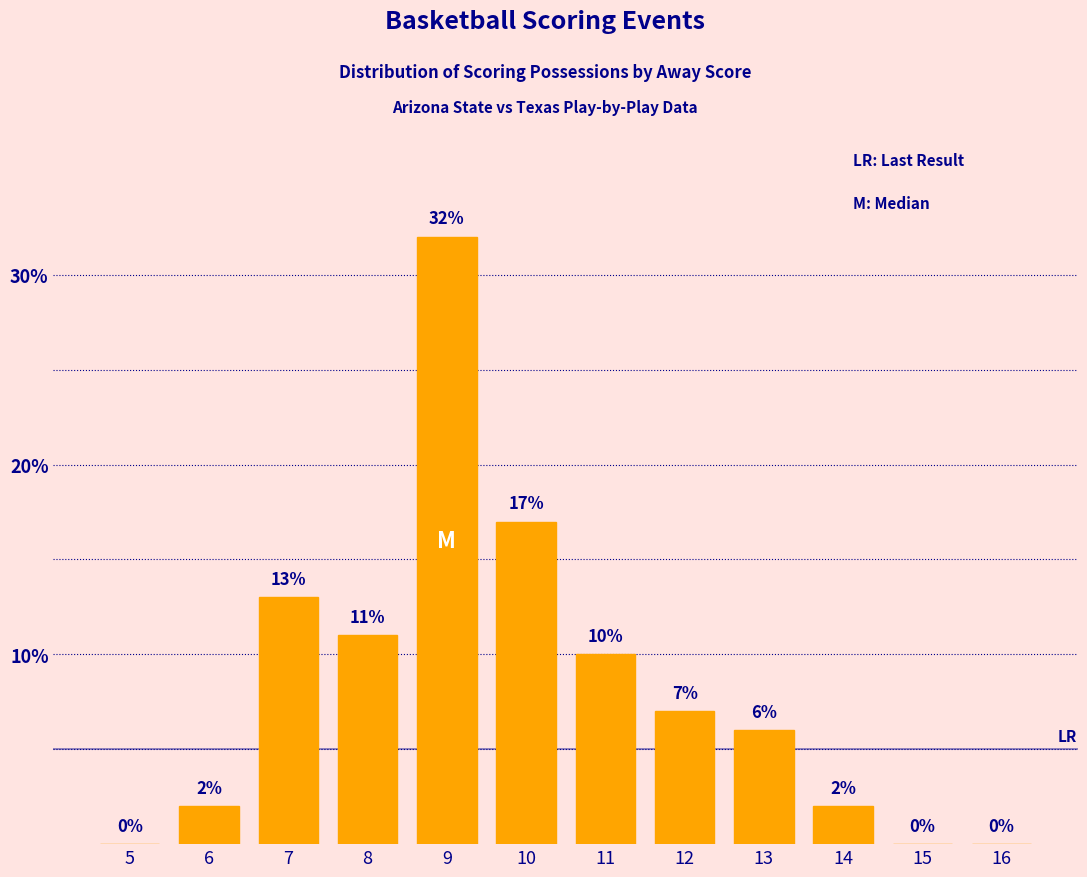

Is it true that the value at 9 is 15?

False